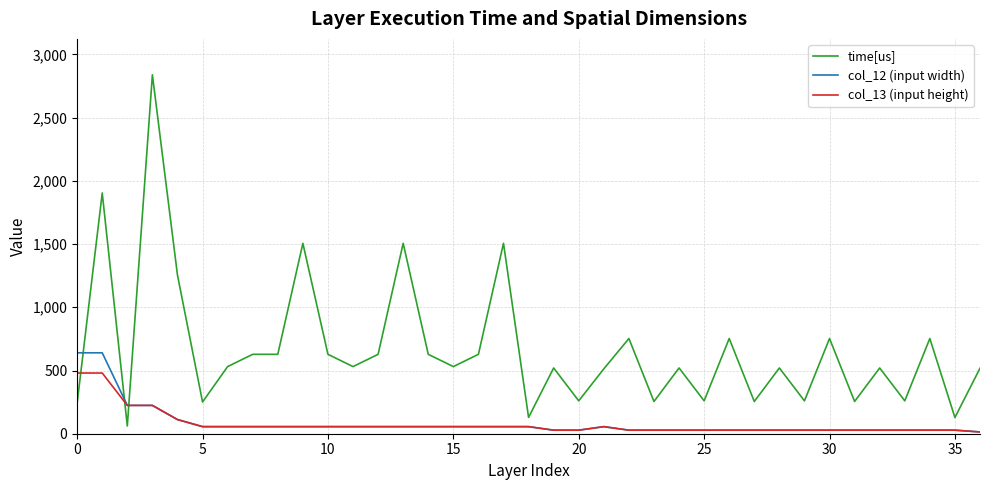

Is this an area chart (filled region under the line)?

No